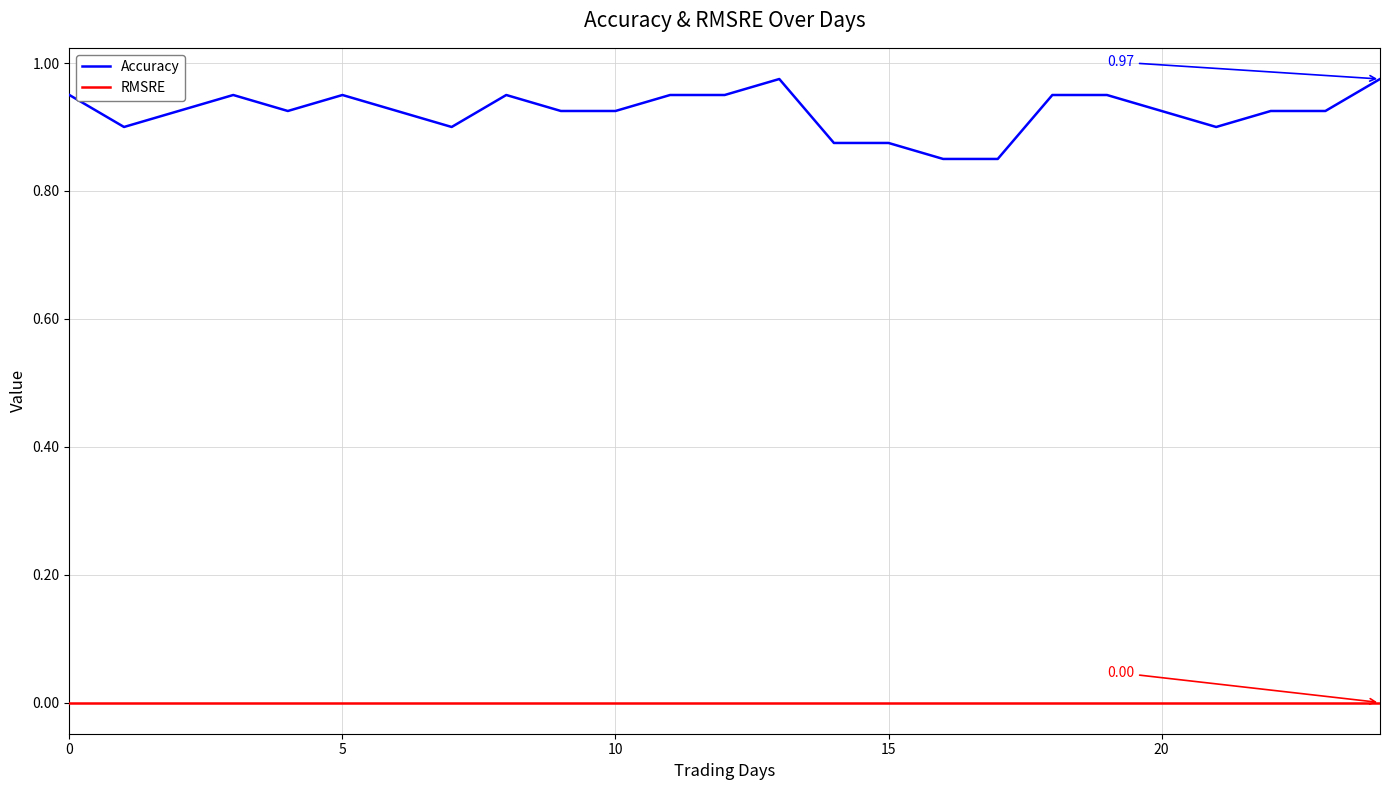

How many distinct data groups are displayed?

2